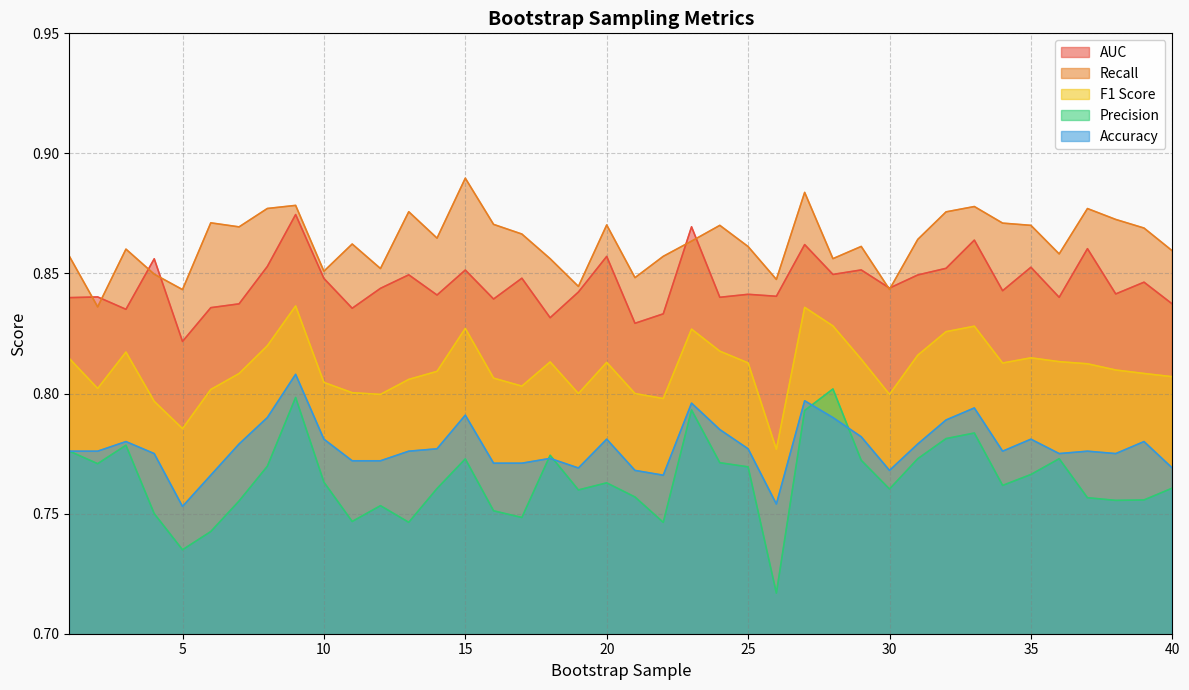

What is the average value of the Recall series?

0.9